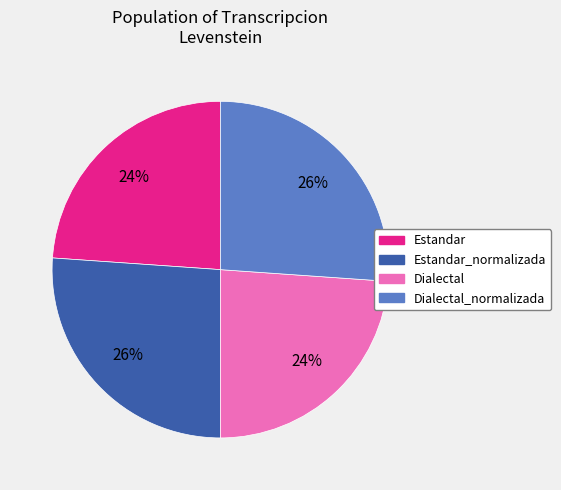

Is there any slice that represents more than half of the pie?

No